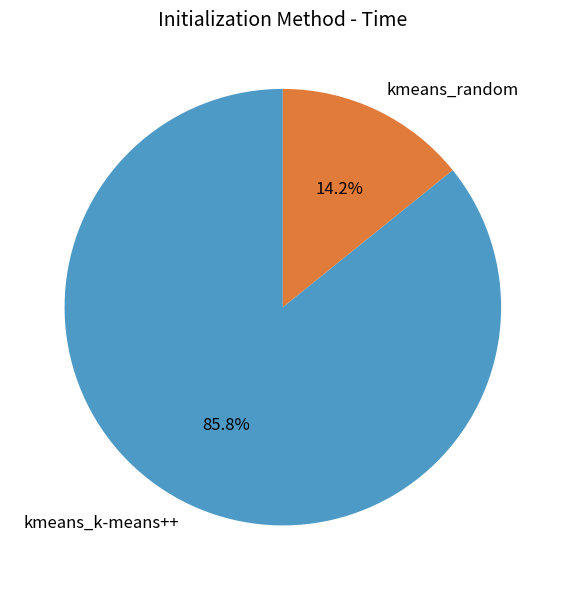

Which has a higher value, kmeans_random or kmeans_k-means++?

kmeans_k-means++